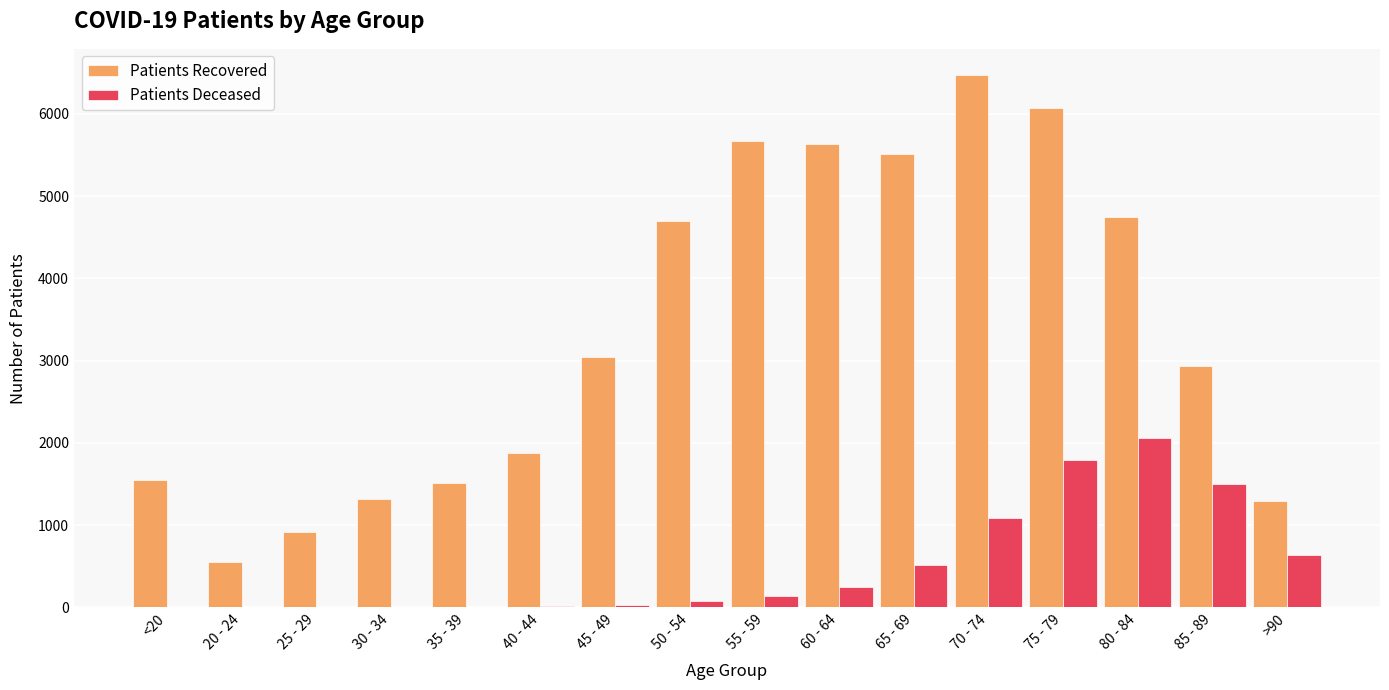

At which category is the sum across all series the highest?

75 - 79